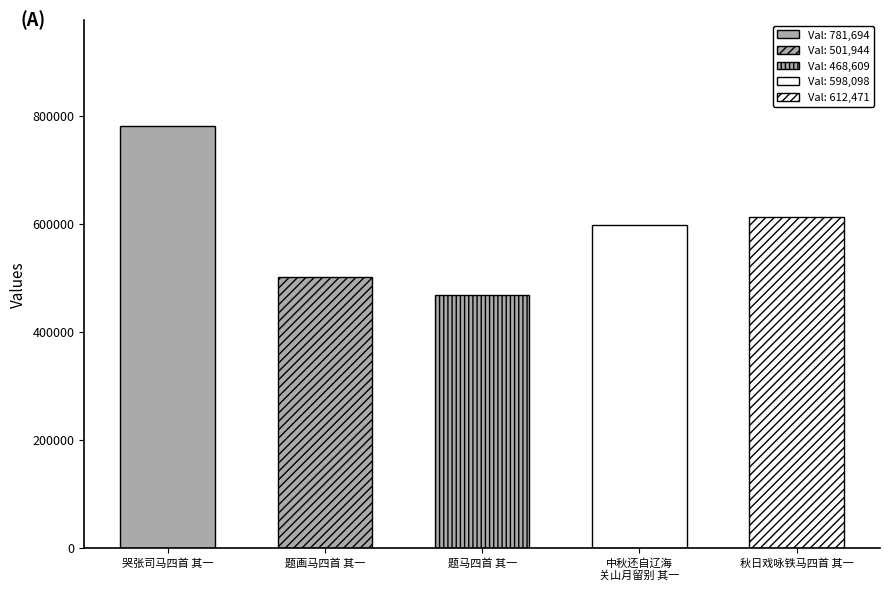

Reading right to left, extract all data points from this chart.

秋日戏咏铁马四首 其一=612471	中秋还自辽海至山海关赋得关山月留别陈司马四首 其一=598098	题马四首 其一=468609	题画马四首 其一=501944	哭张司马四首 其一=781694